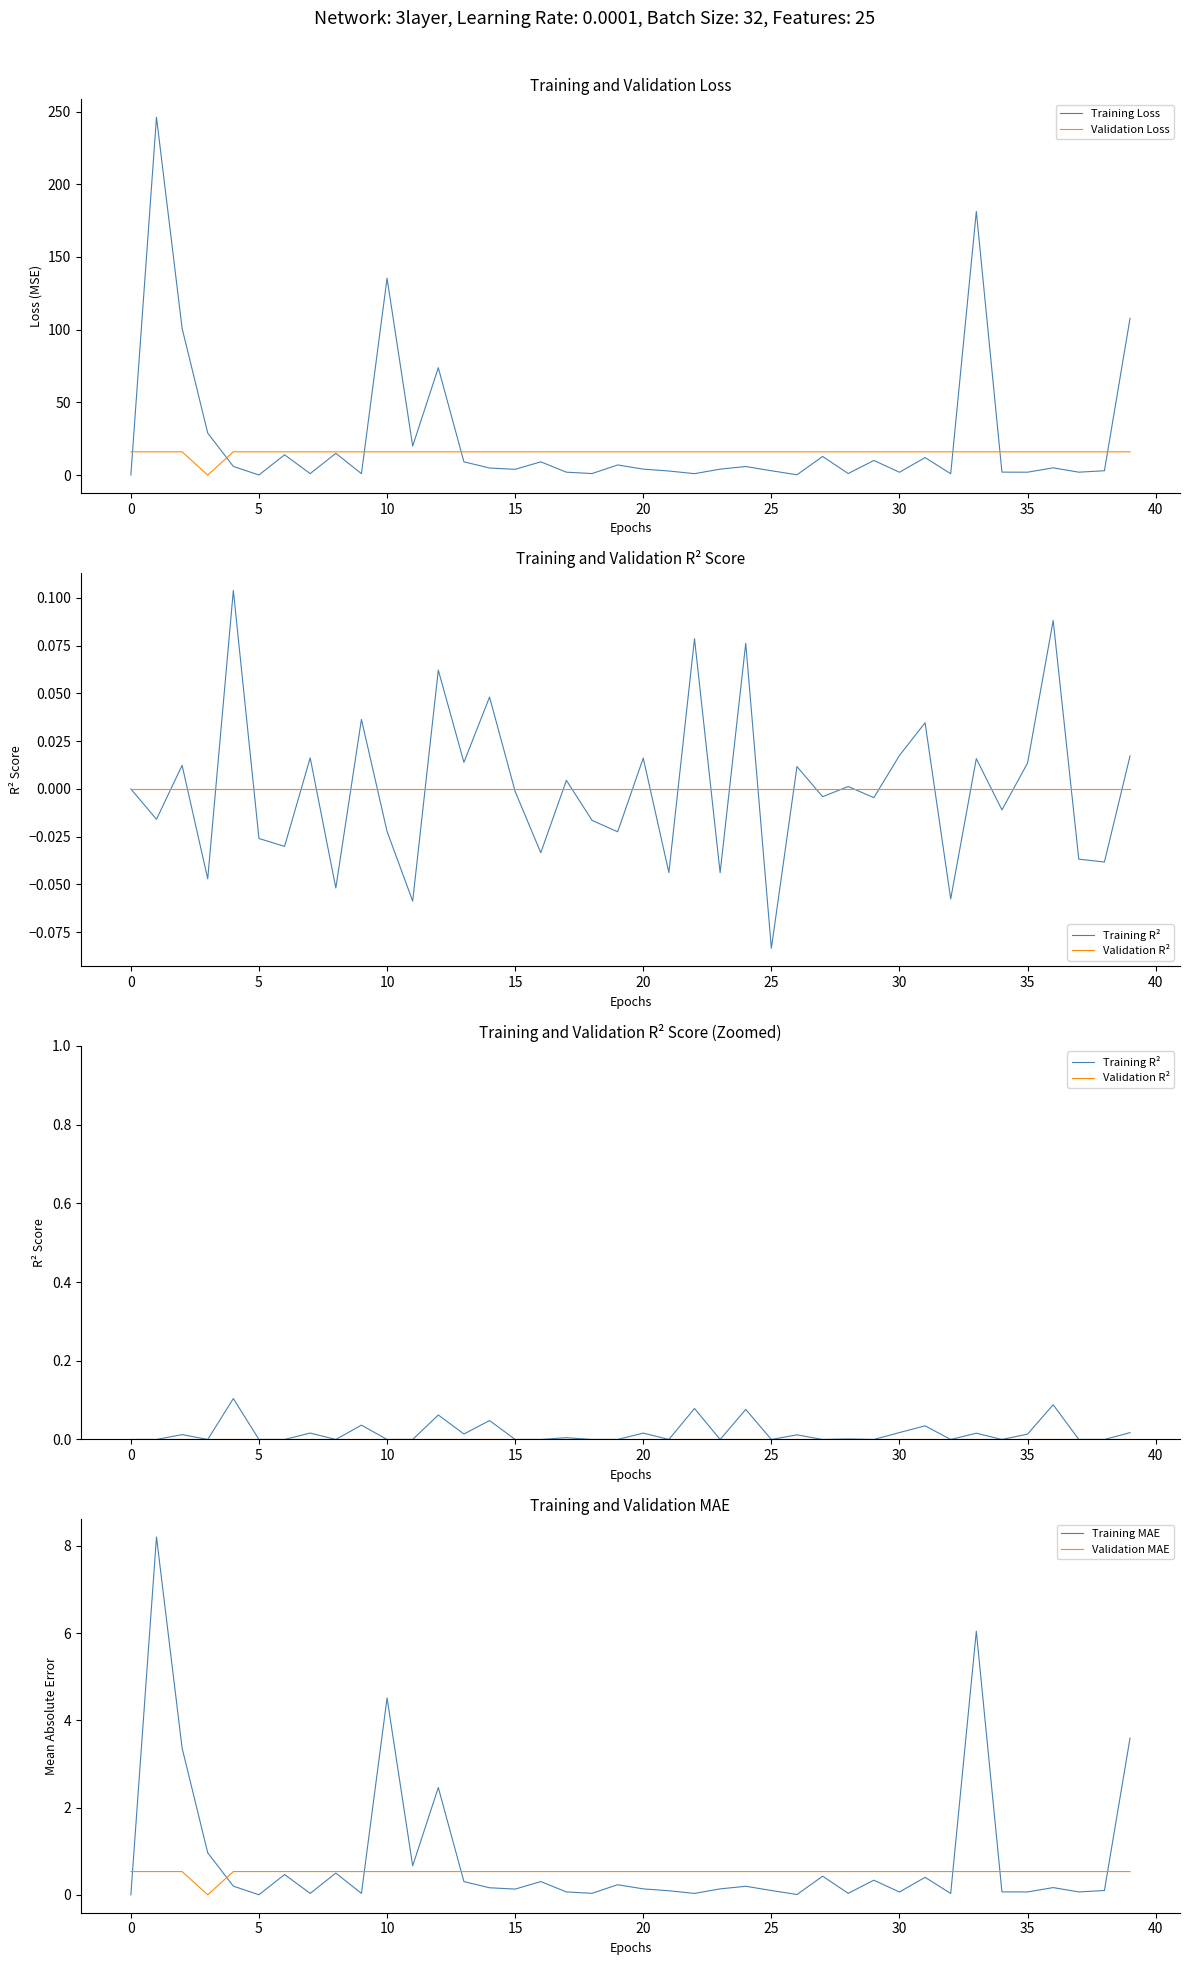

What is the sum of the Validation MAE values at 38 and 26?

1.1